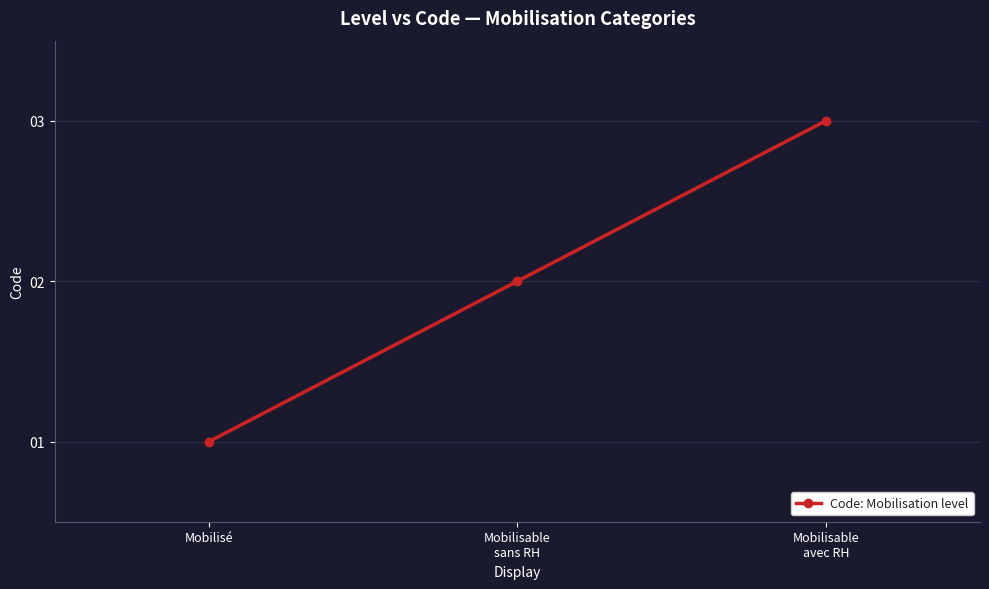

True or false: the data shows 5 at Mobilisable
avec RH.

False